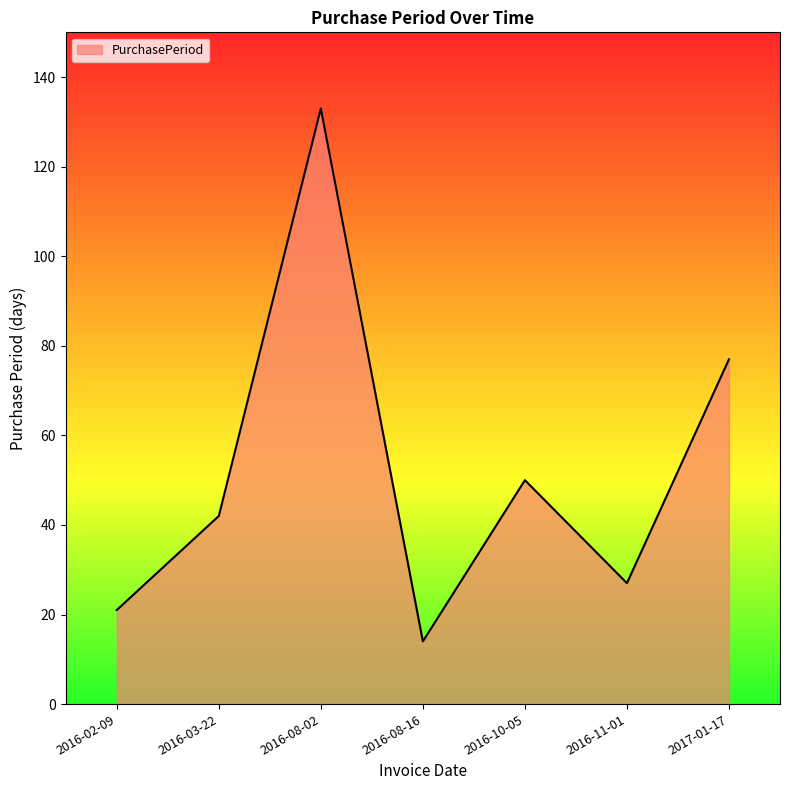

Reading left to right, what are all the values shown in this chart?

21	42	133	14	50	27	77